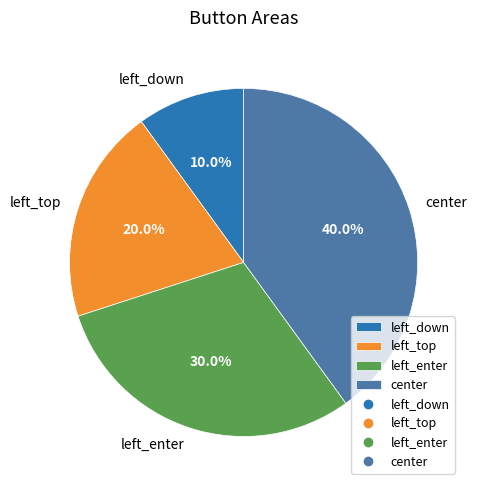

How many slices are in this pie chart?

4